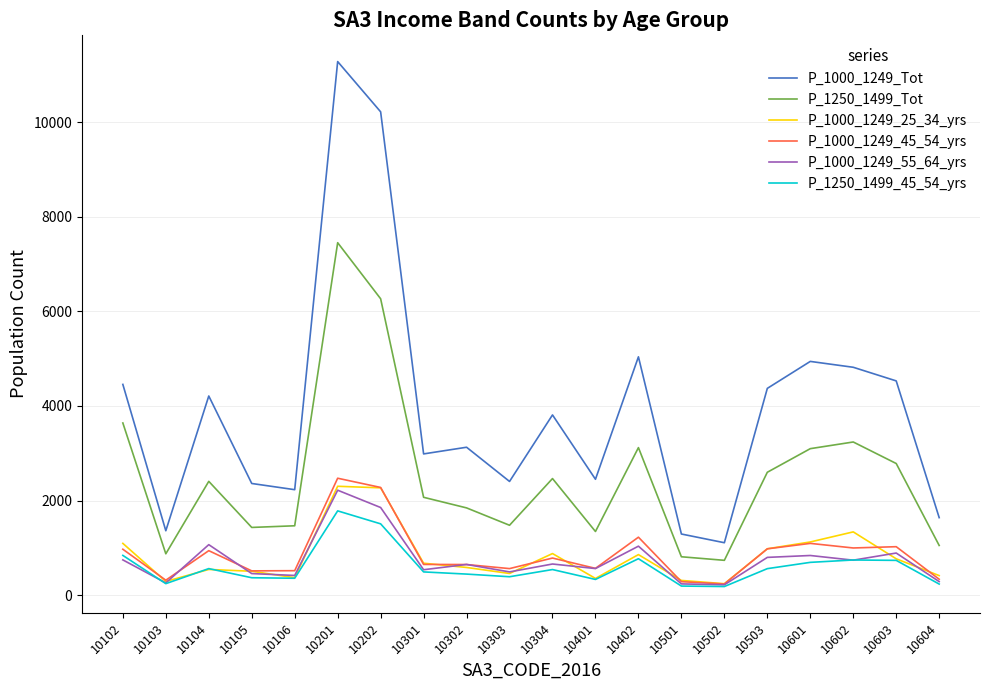

What is the difference between the maximum and minimum values in the P_1250_1499_Tot series?

6713